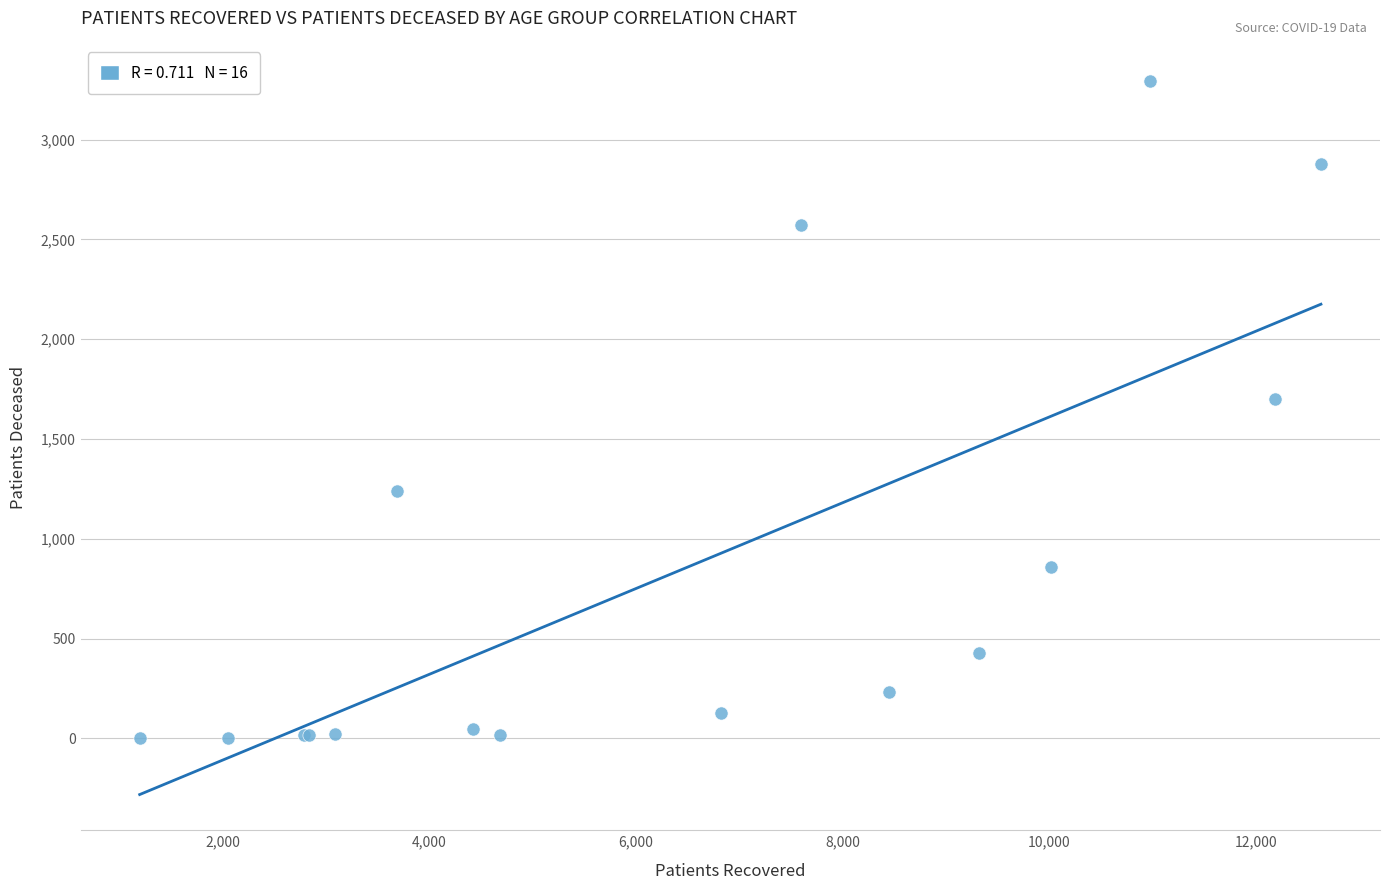

What Y value in the scatter plot is closest to 1649?

1700